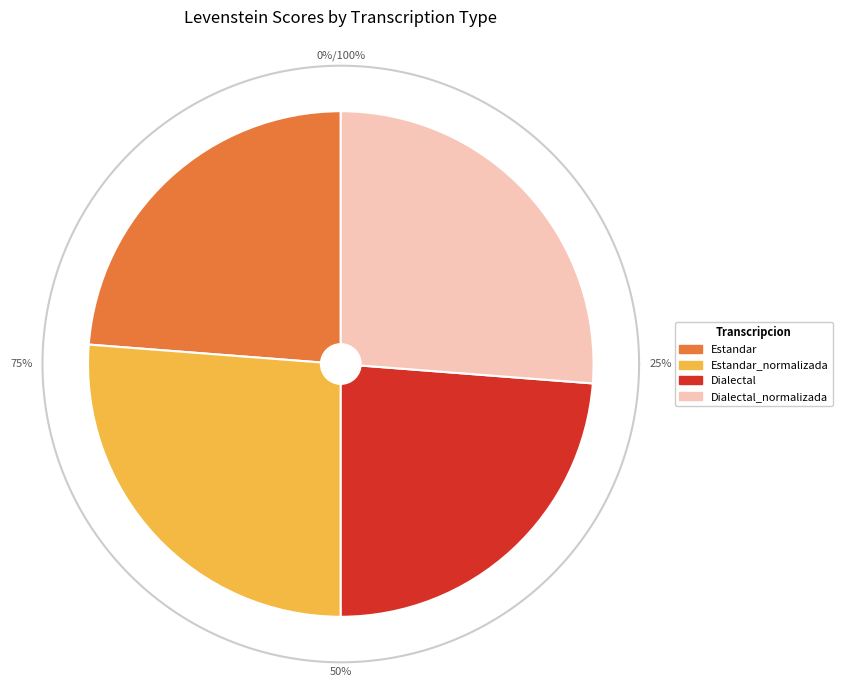

How much of the chart is everything except Dialectal?

76.2%